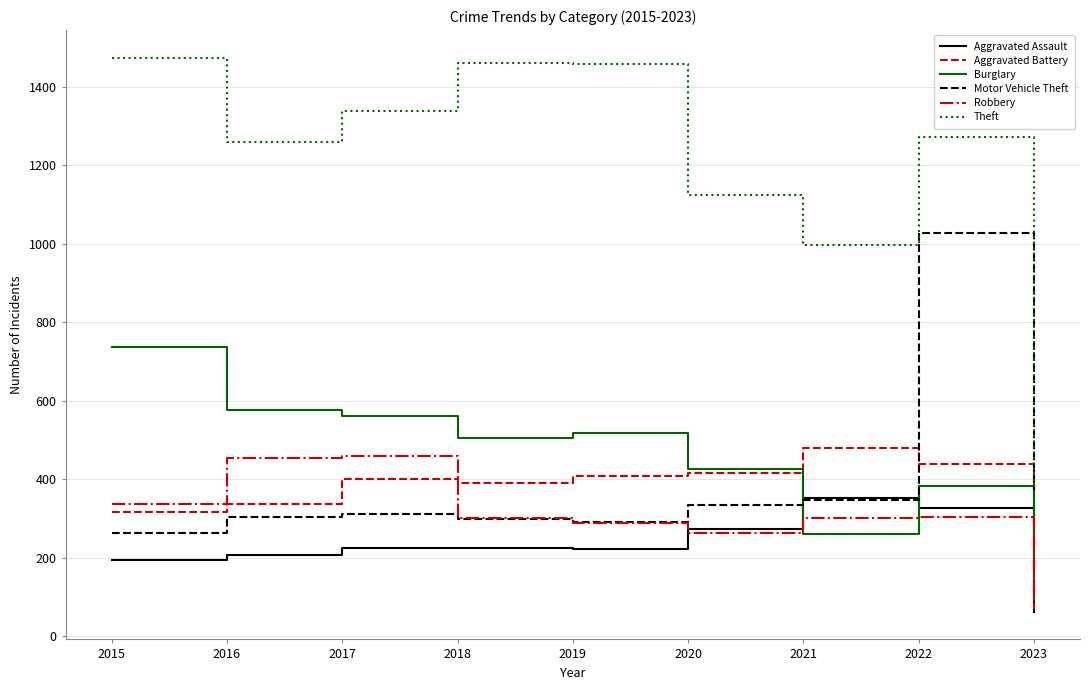

At which category is the sum across all series the highest?

2022